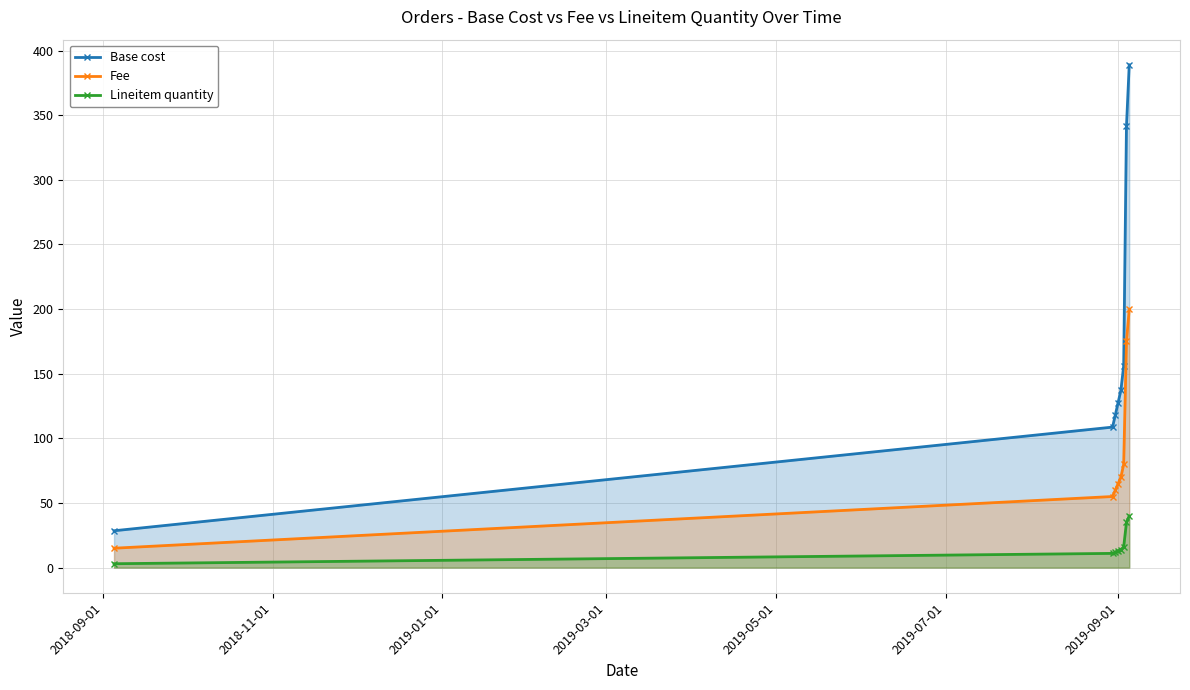

What is the maximum value for Fee?

200.0